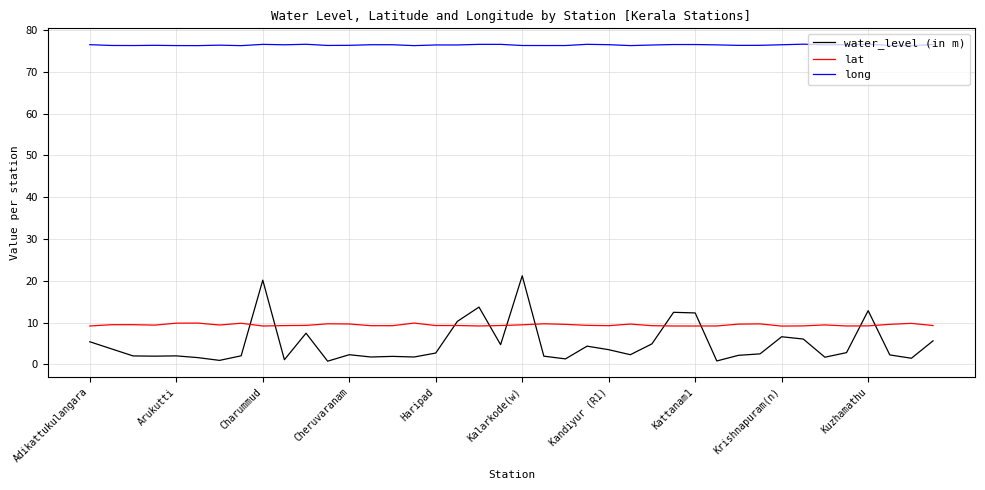

Which series has the largest range (max minus min)?

water_level (in m)